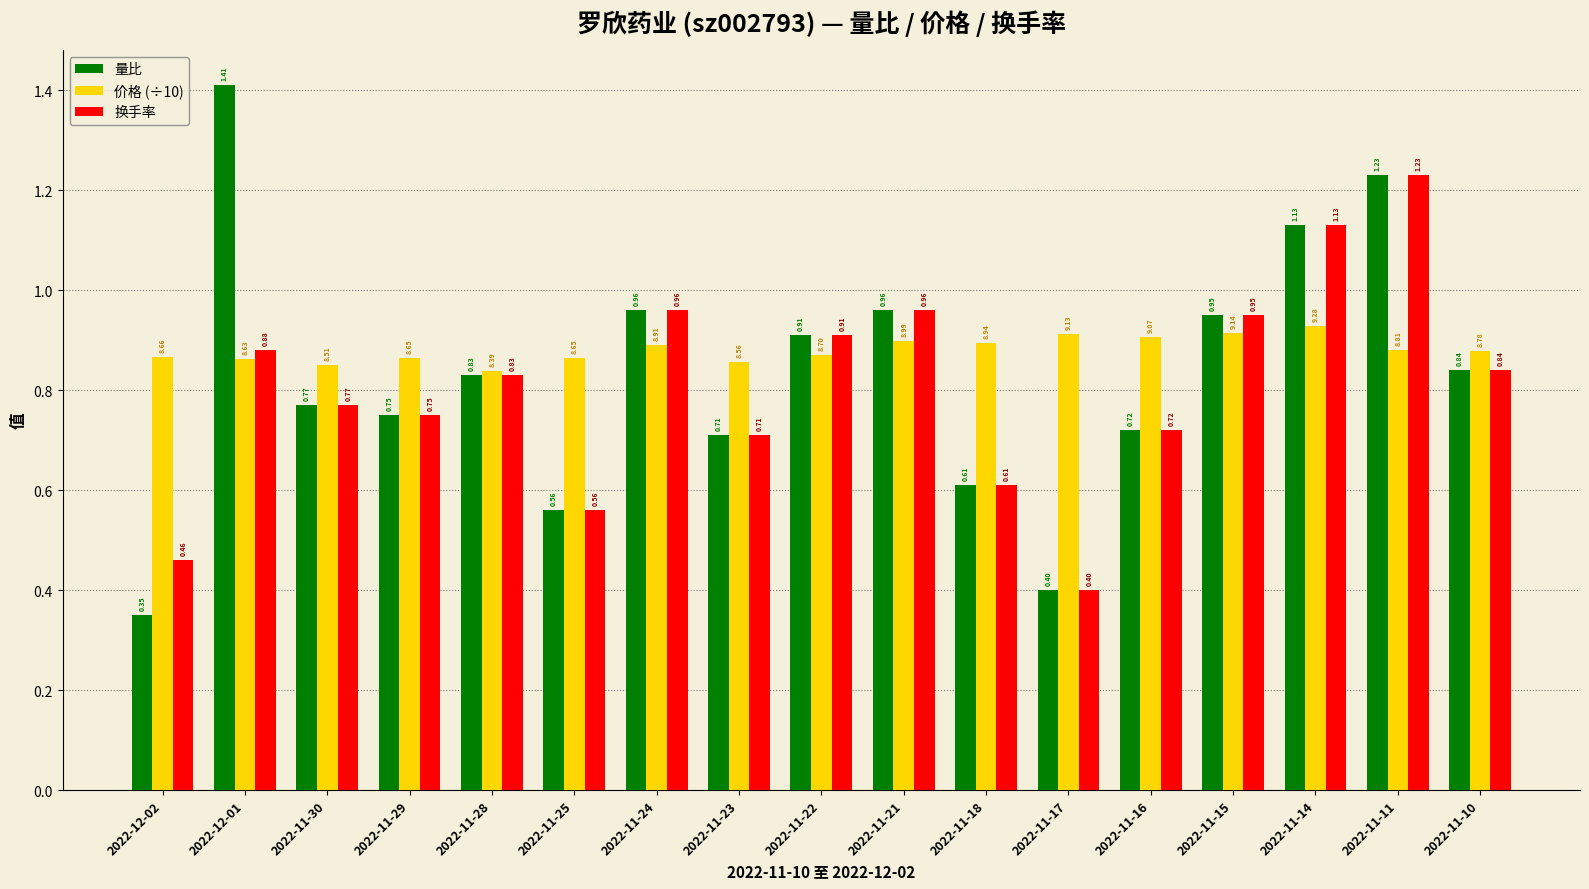

The value of 量比 at 2022-11-28 is 1.3. True or false?

False